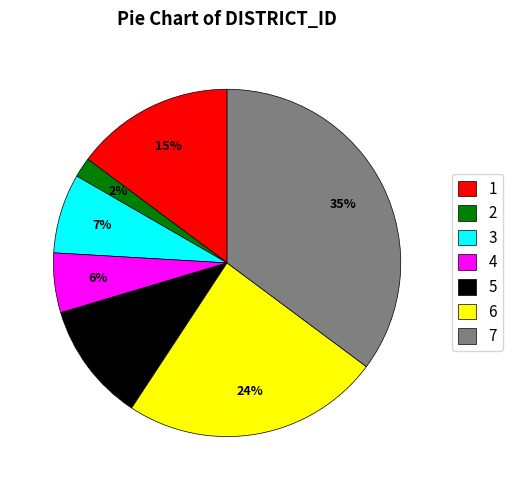

To the nearest percent, what is the difference between the largest and smallest slice percentages?

33%